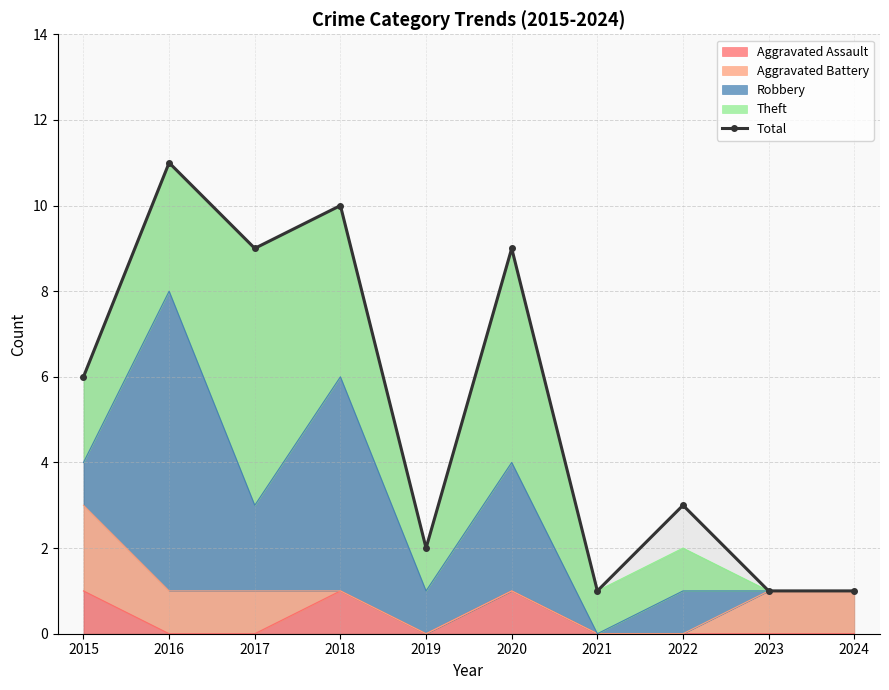

At which label does the data first exceed 6?

2016